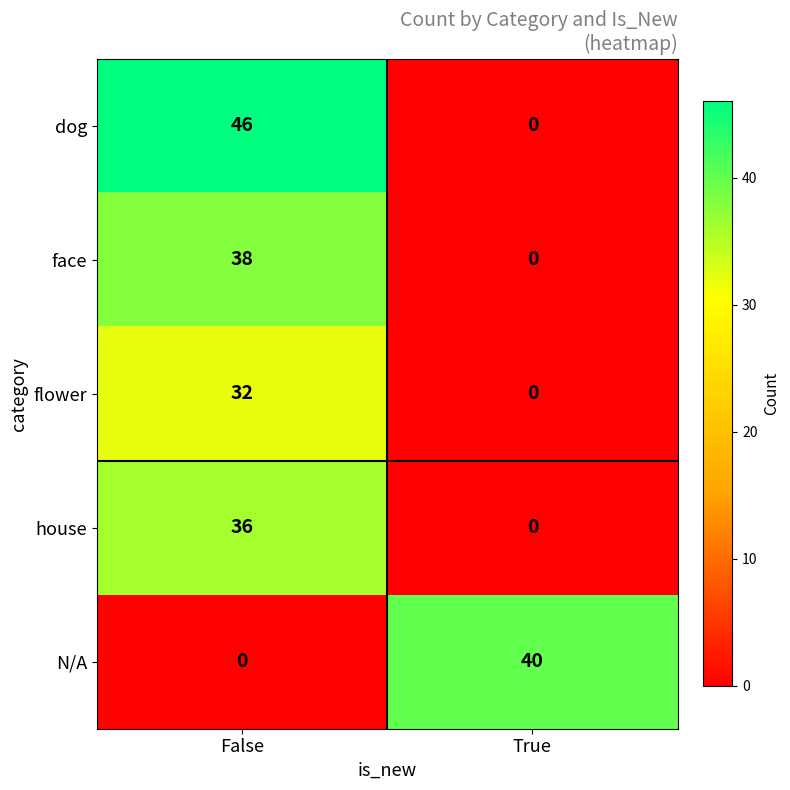

Reading right to left, transcribe all the data shown in this chart.

dog: True=0	False=46
face: True=0	False=38
flower: True=0	False=32
house: True=0	False=36
N/A: True=40	False=0